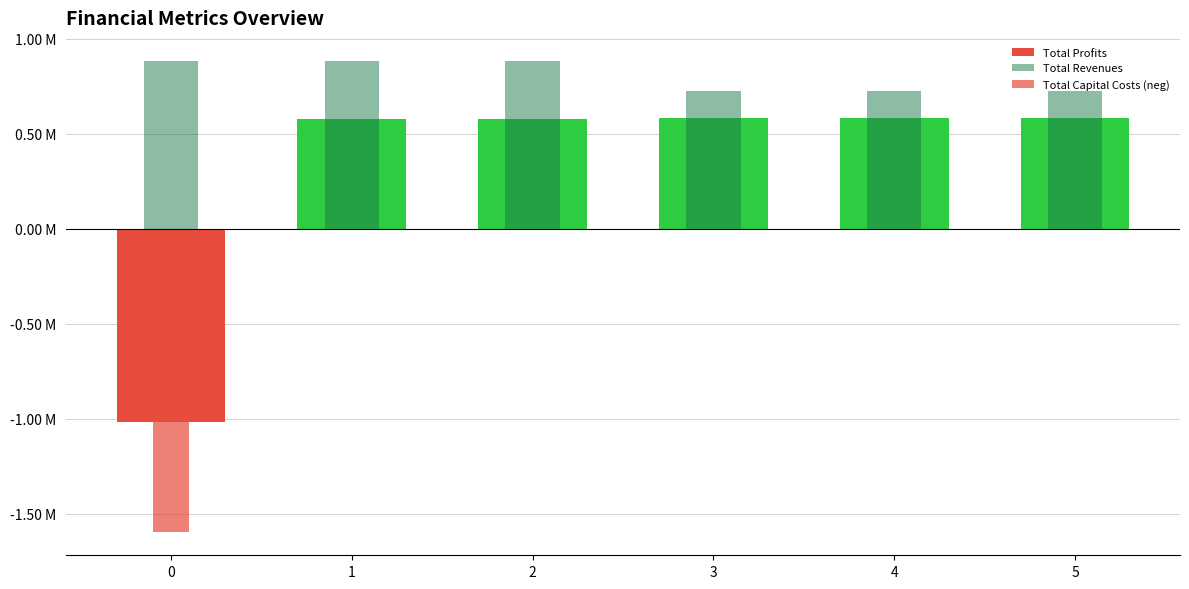

At which label is Total Capital Costs (neg) closest to -797543?

1